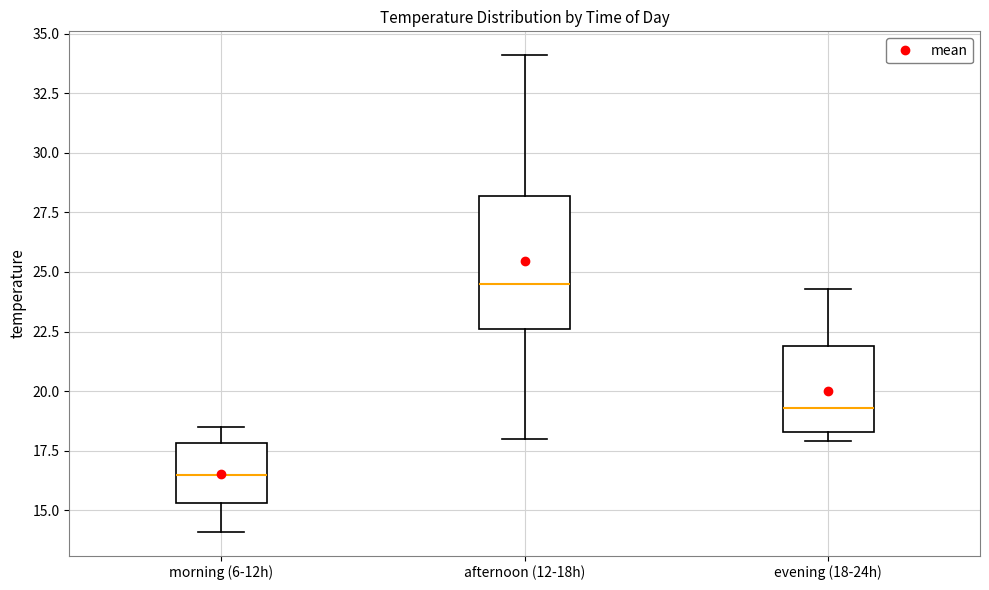

Where does the median line of the box for evening (18-24h) sit on the y-axis? The values are not printed on the chart, so give them approximately, as read against the axis.

19.5